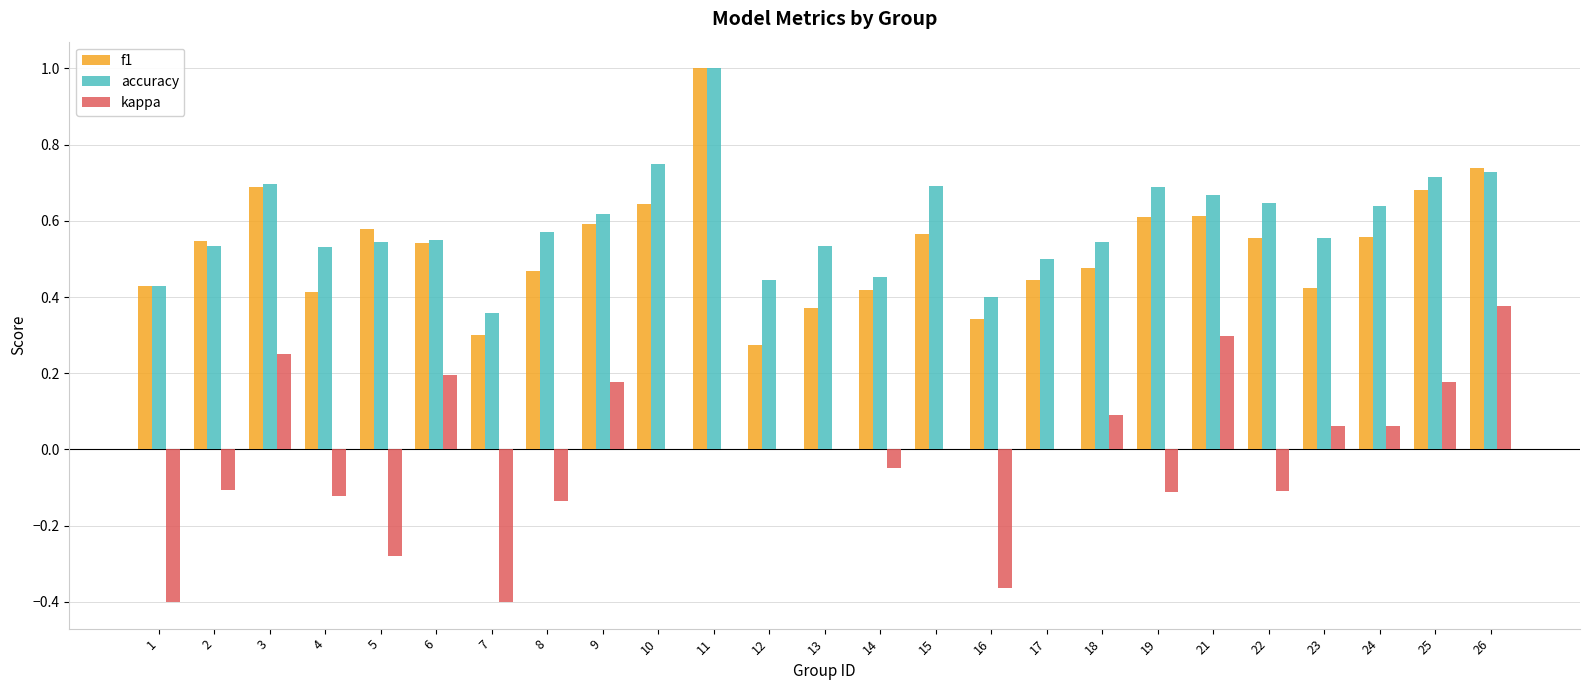

Does the chart contain stacked bars?

No